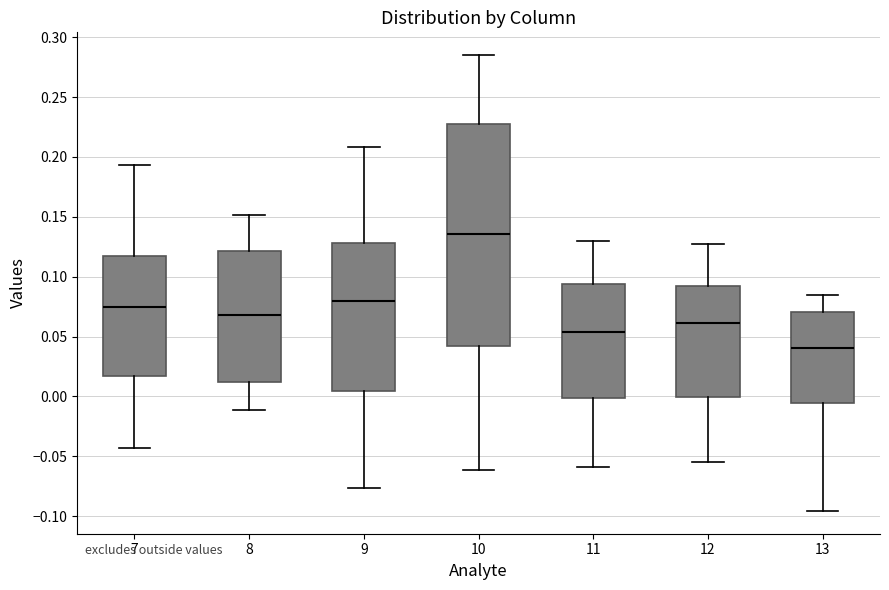

Which box has the lowest median line?

13